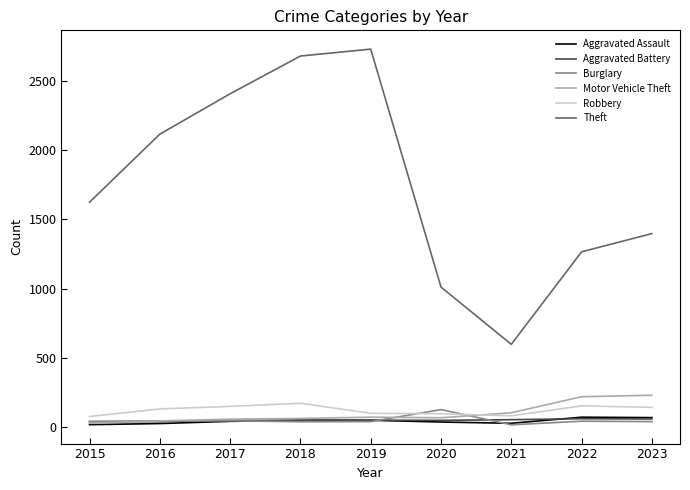

Between 2019 and 2023, which series saw the biggest shift?

Theft